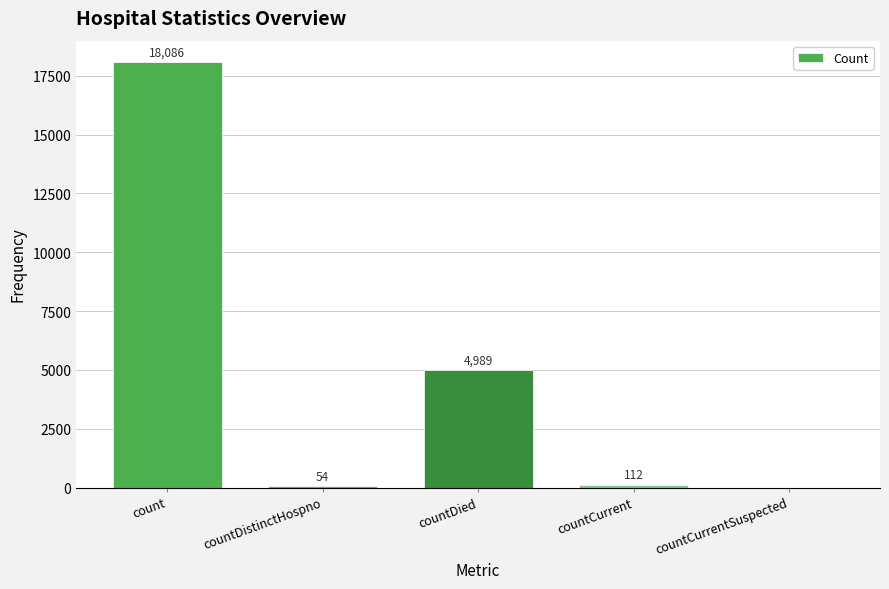

Does the chart contain stacked bars?

No